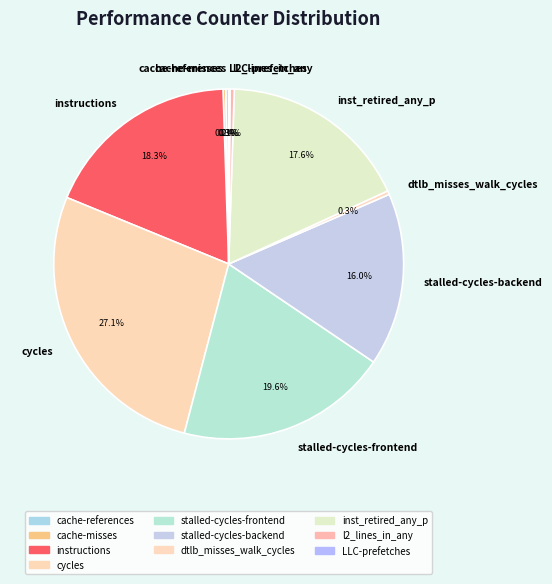

The stalled-cycles-frontend slice represents 20% of the pie. True or false?

True